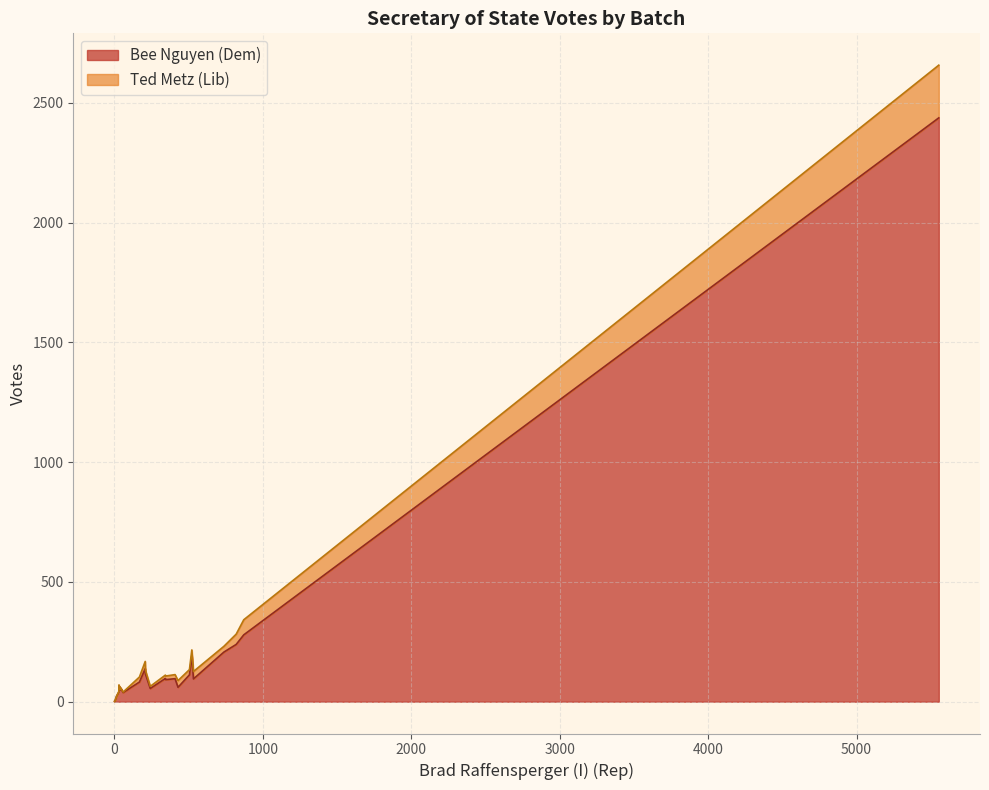

True or false: Ted Metz (Lib) has a value of 36 at 11.

False